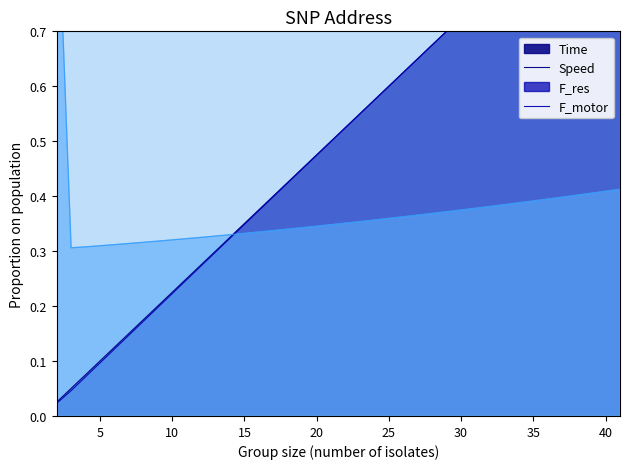

After their last crossing, which series has the higher values: Time or Speed?

Speed